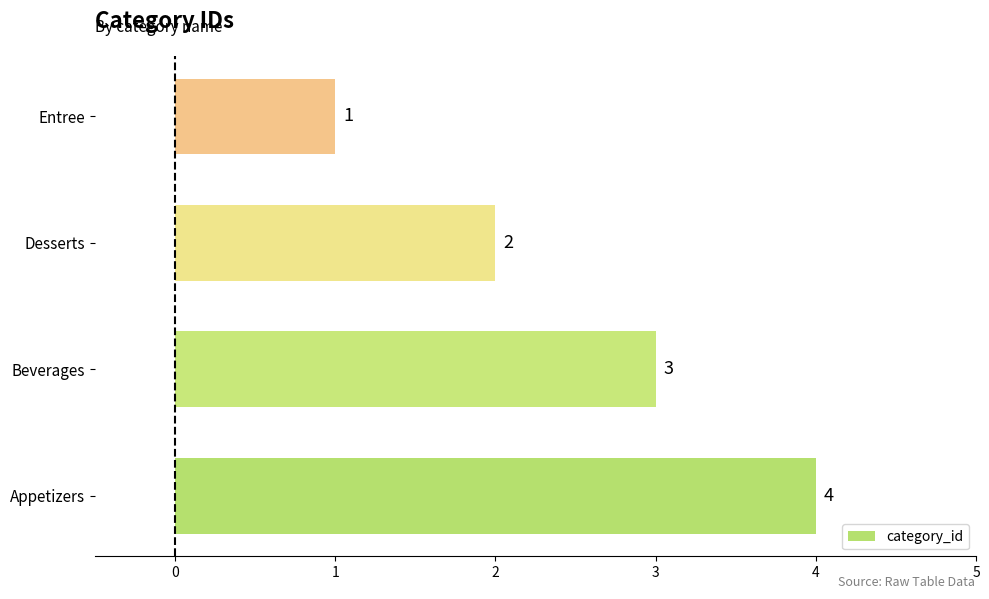

Where is the data nearest to the value 2?

Desserts